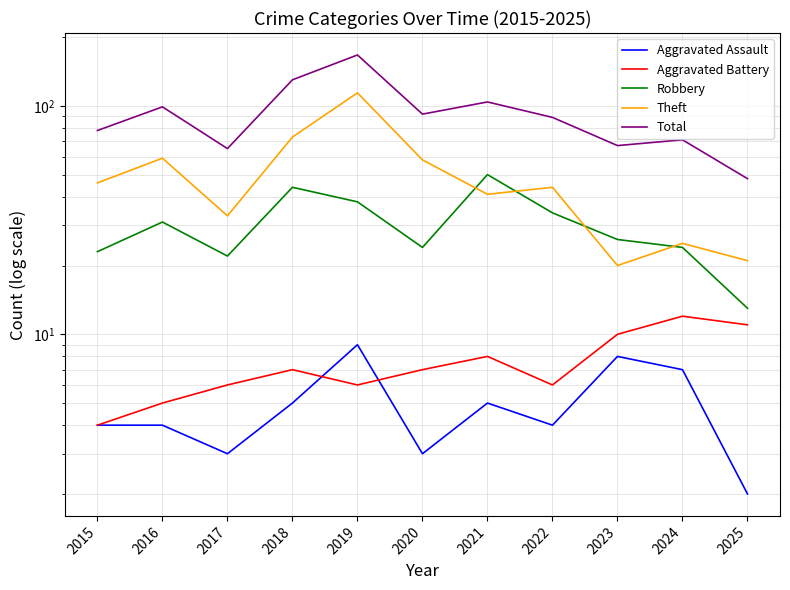

At which label does Total first exceed 89?

2016